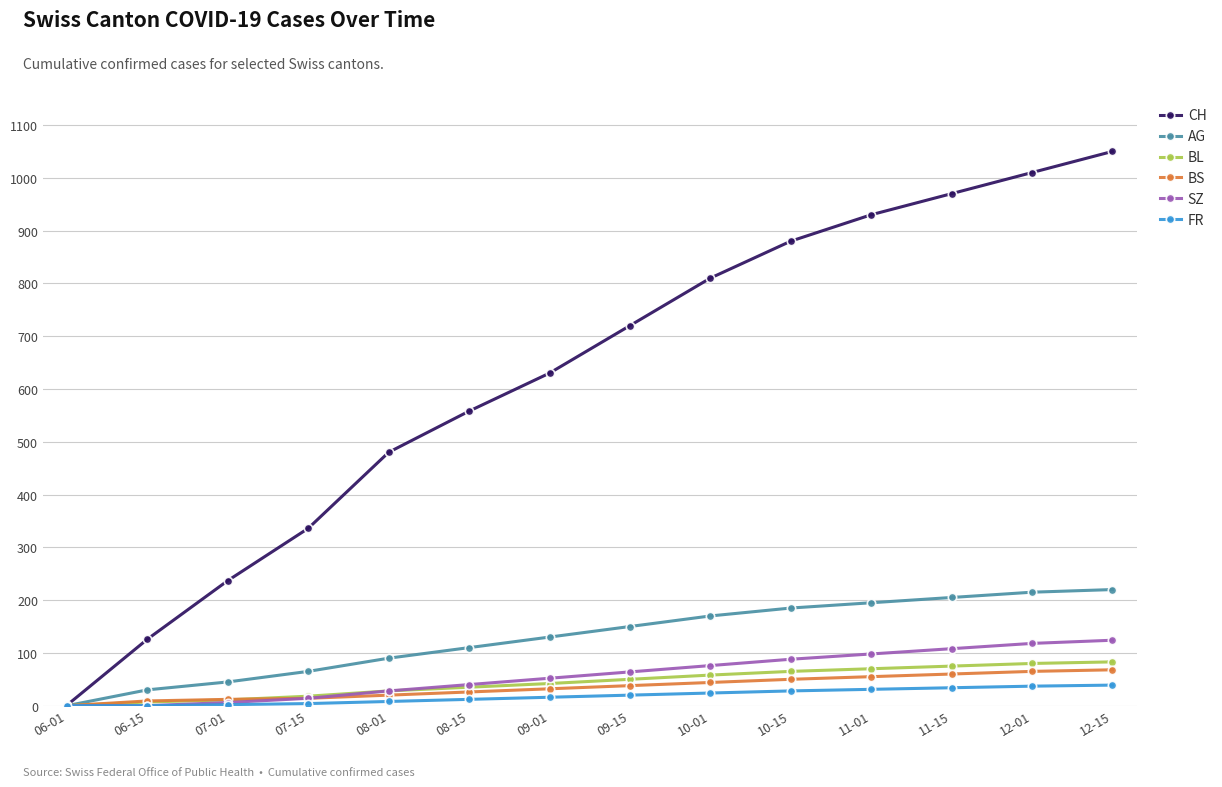

What is the label of the 9th point from the left?

10-01